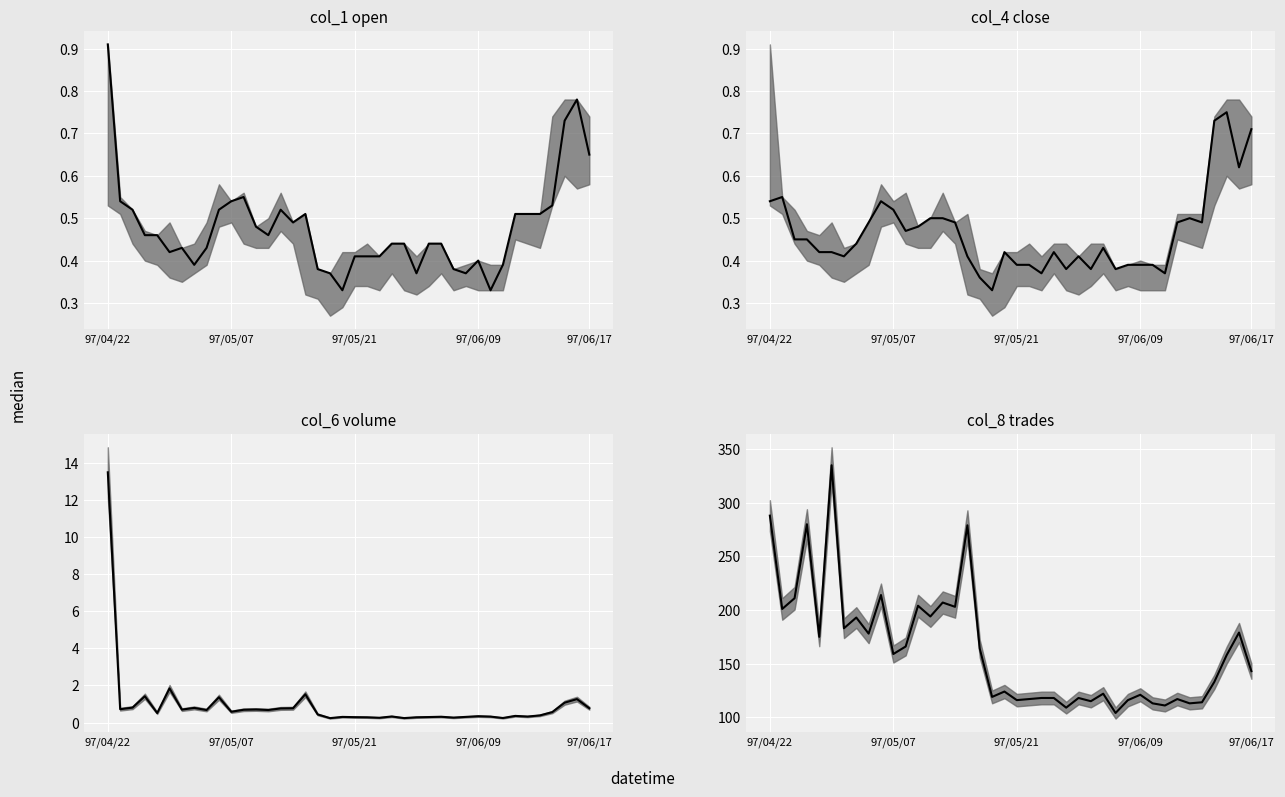

At which category does col_4 close median reach its first local valley?

6